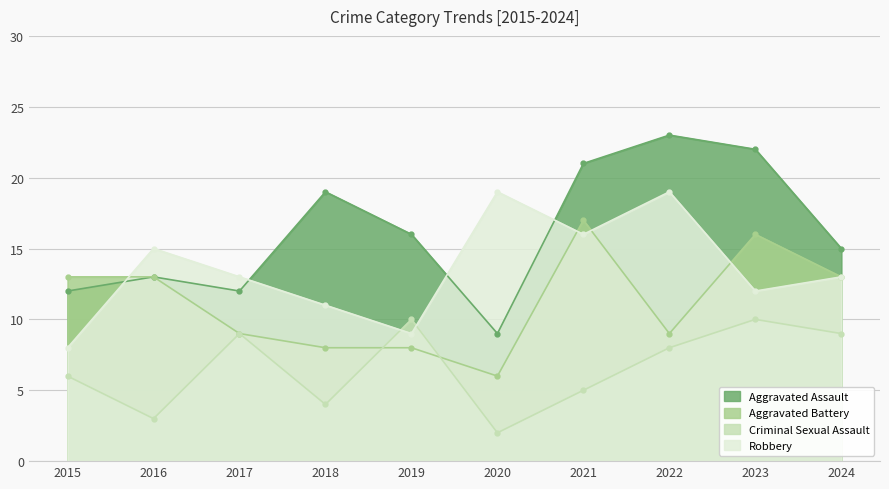

List the series in order of their overall mean, lowest first.

Criminal Sexual Assault, Aggravated Battery, Robbery, Aggravated Assault